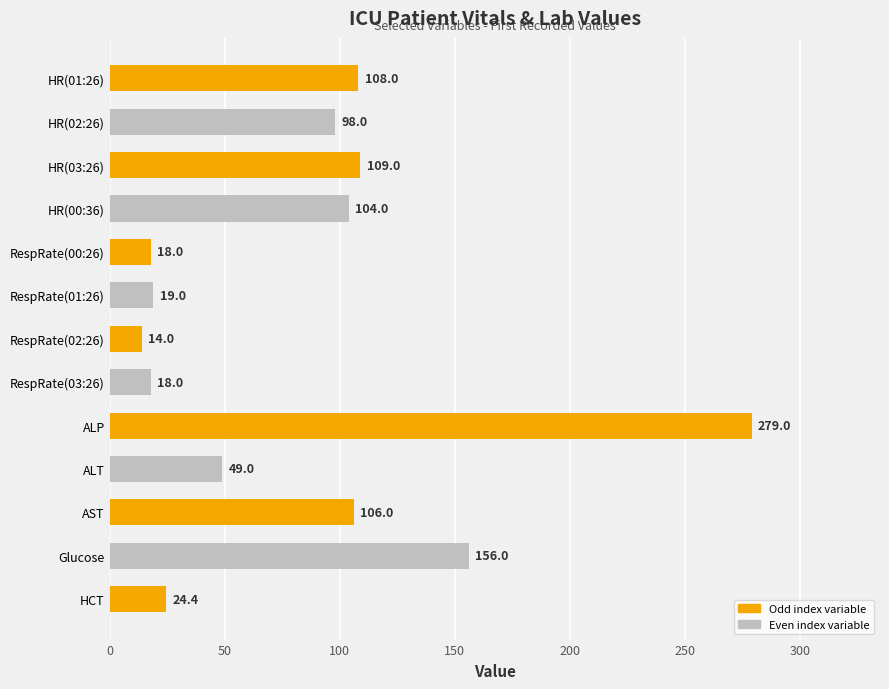

Approximately how many times larger is the value at ALT compared to RespRate(03:26)?

2.7